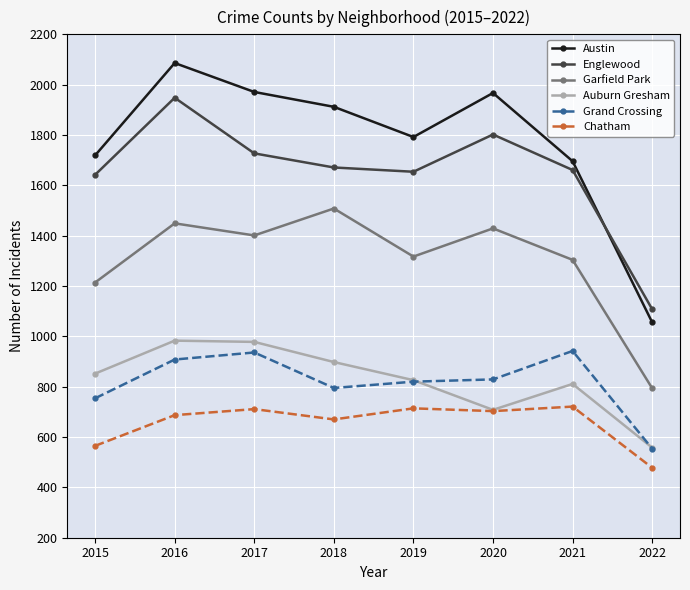

Which series has the largest range (max minus min)?

Austin